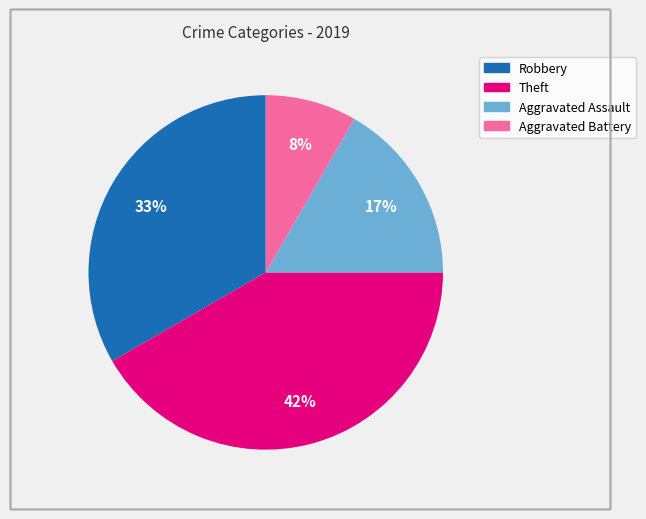

To the nearest percent, what is the average slice percentage?

25%